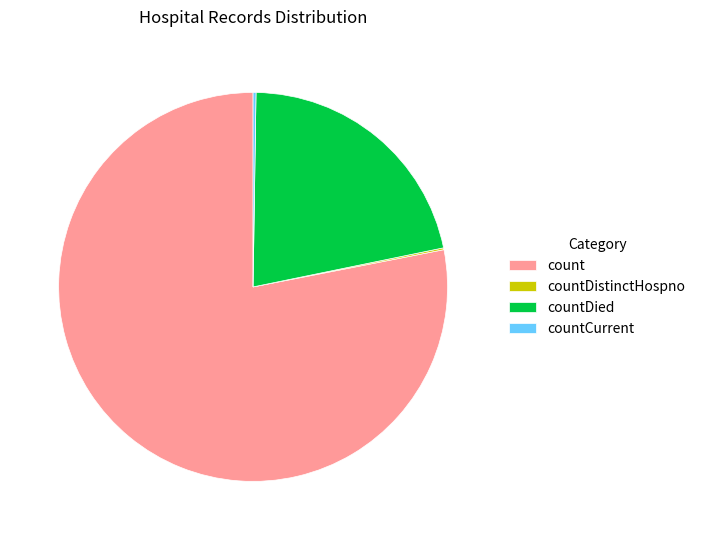

Is there a majority slice in this chart?

Yes